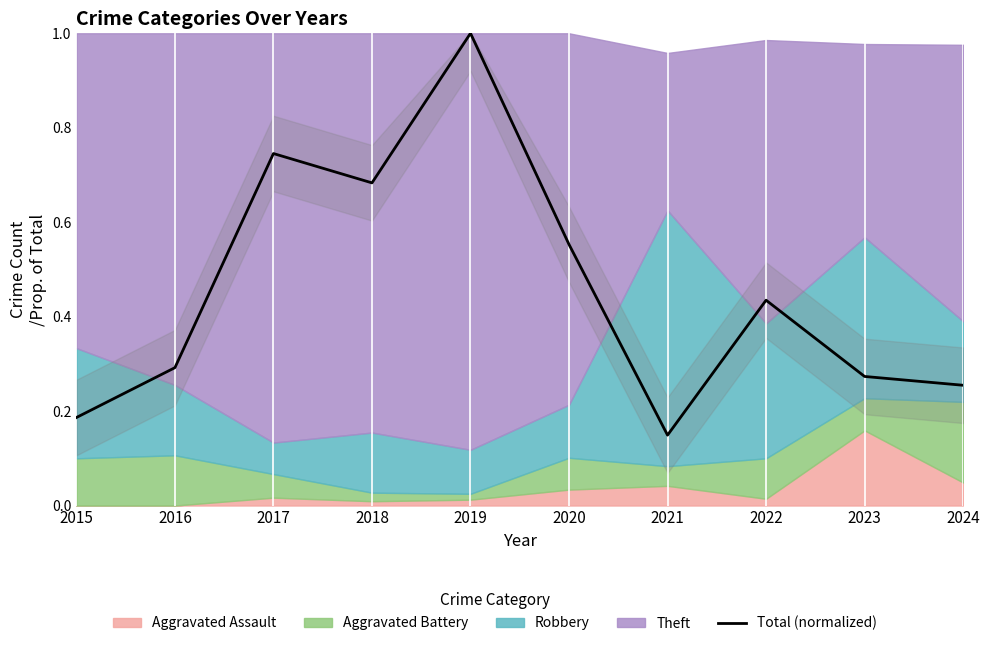

Rank the categories by value from highest to lowest.

2019, 2017, 2018, 2020, 2022, 2016, 2023, 2024, 2015, 2021